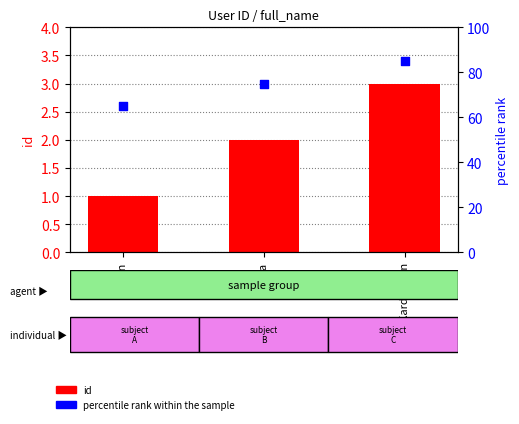

What are all the series names shown in the legend?

id, percentile rank within the sample